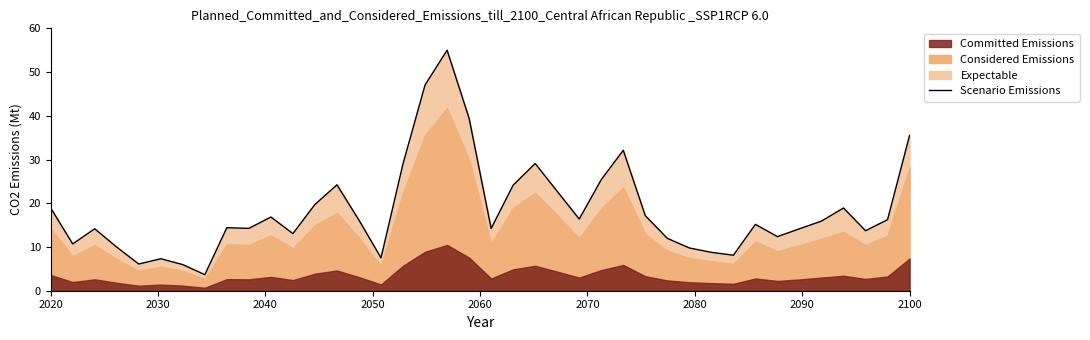

What is the minimum value for Scenario Emissions?

3.7